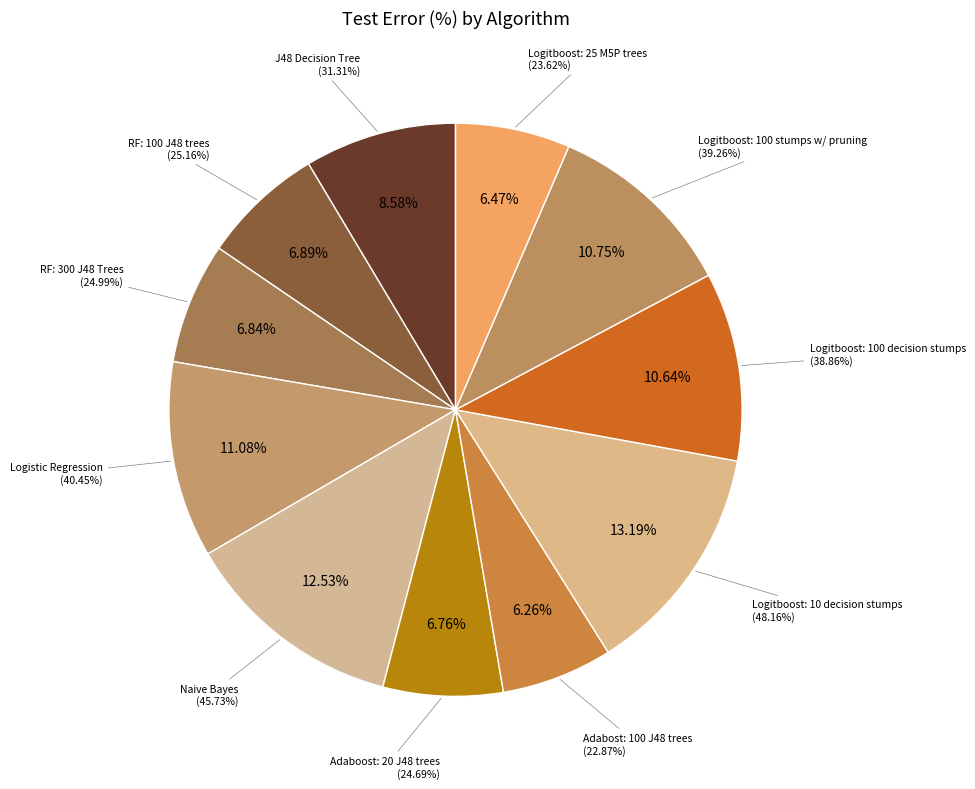

Which category has the biggest portion of the pie?

Logitboost: 10 decision stumps